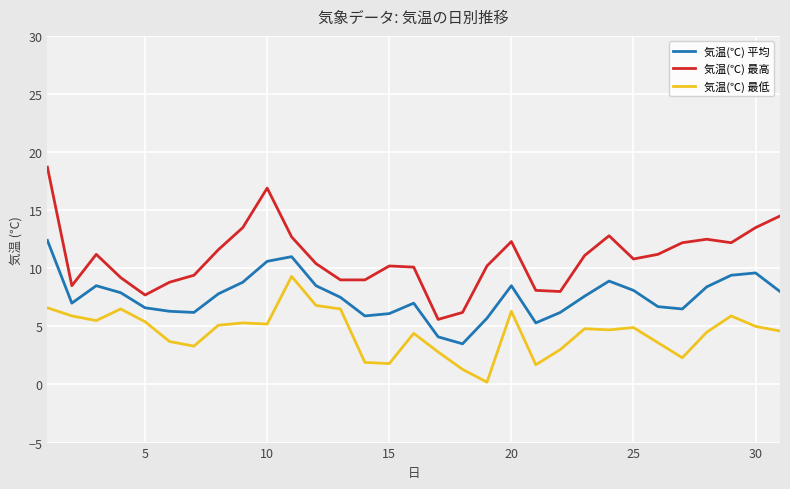

List the series in order of their overall mean, lowest first.

気温(℃) 最低, 気温(℃) 平均, 気温(℃) 最高